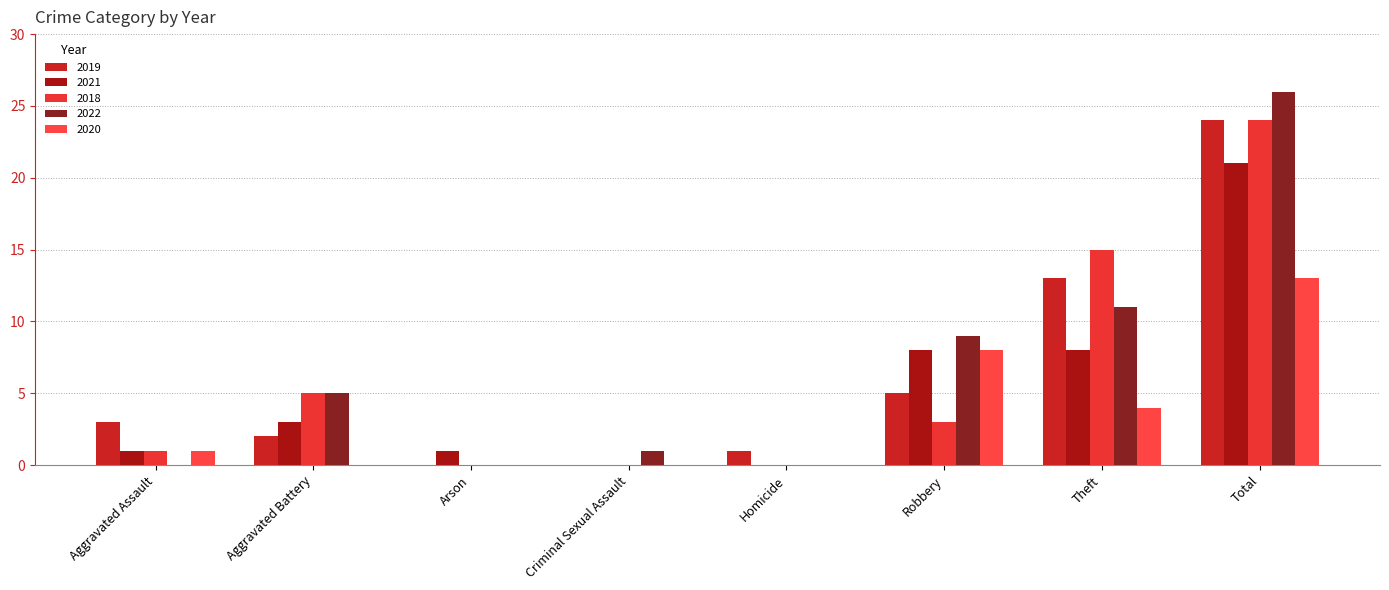

Which series has the largest range (max minus min)?

2022